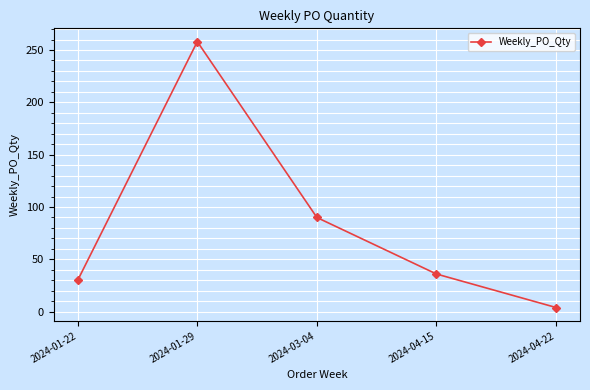

At which label does the data first exceed 36?

2024-01-29